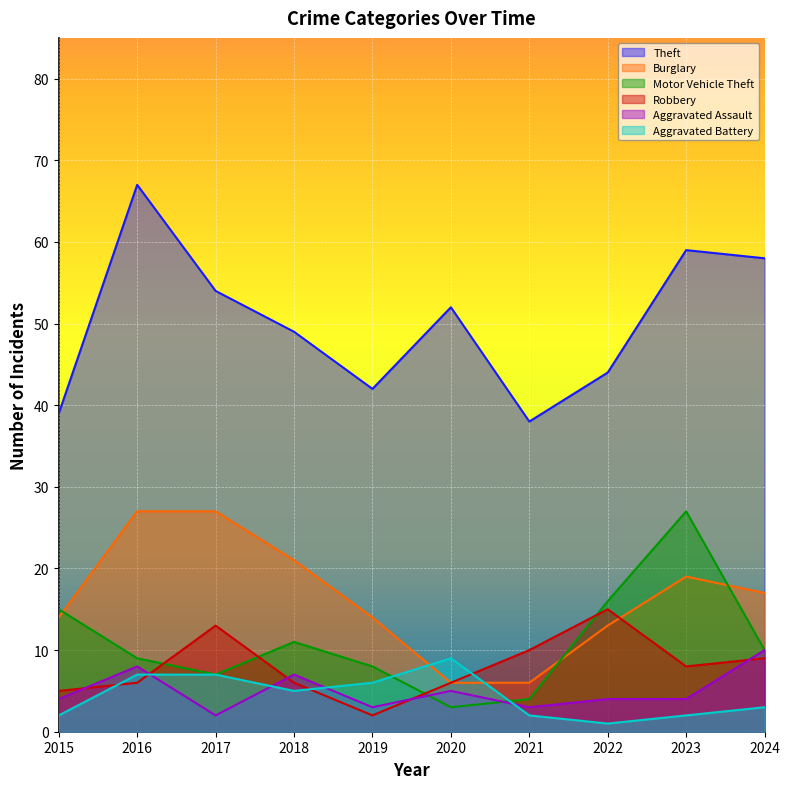

True or false: Robbery has a value of 22 at 2017.

False